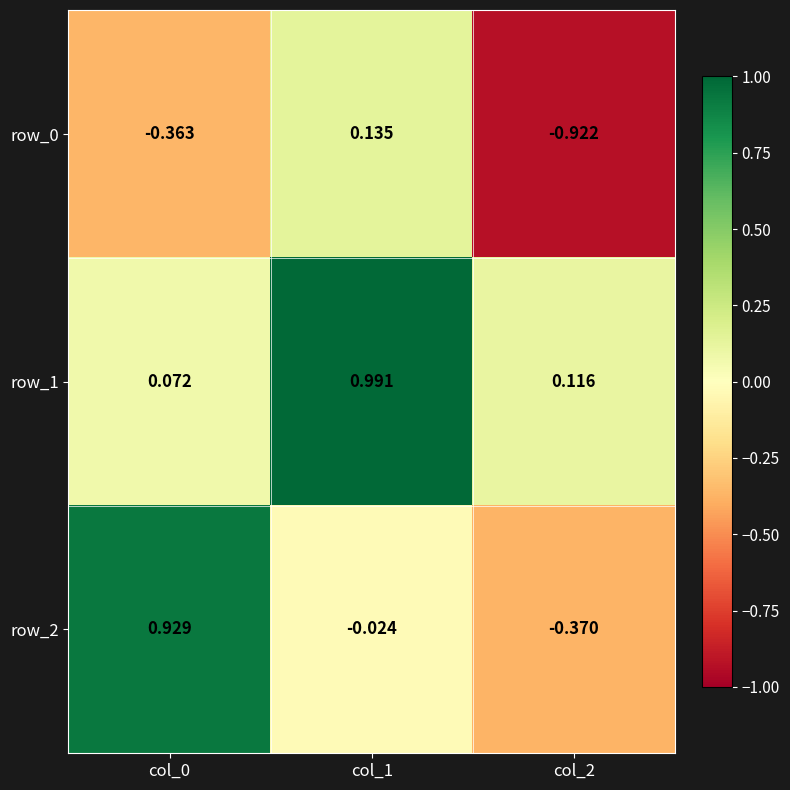

Is the value of row_1 at col_0 greater than the value of row_0 at col_2?

Yes